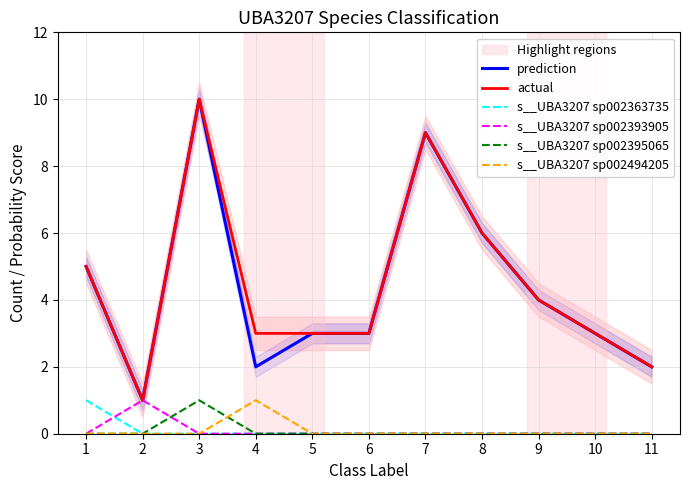

How many data points does each series have?

11